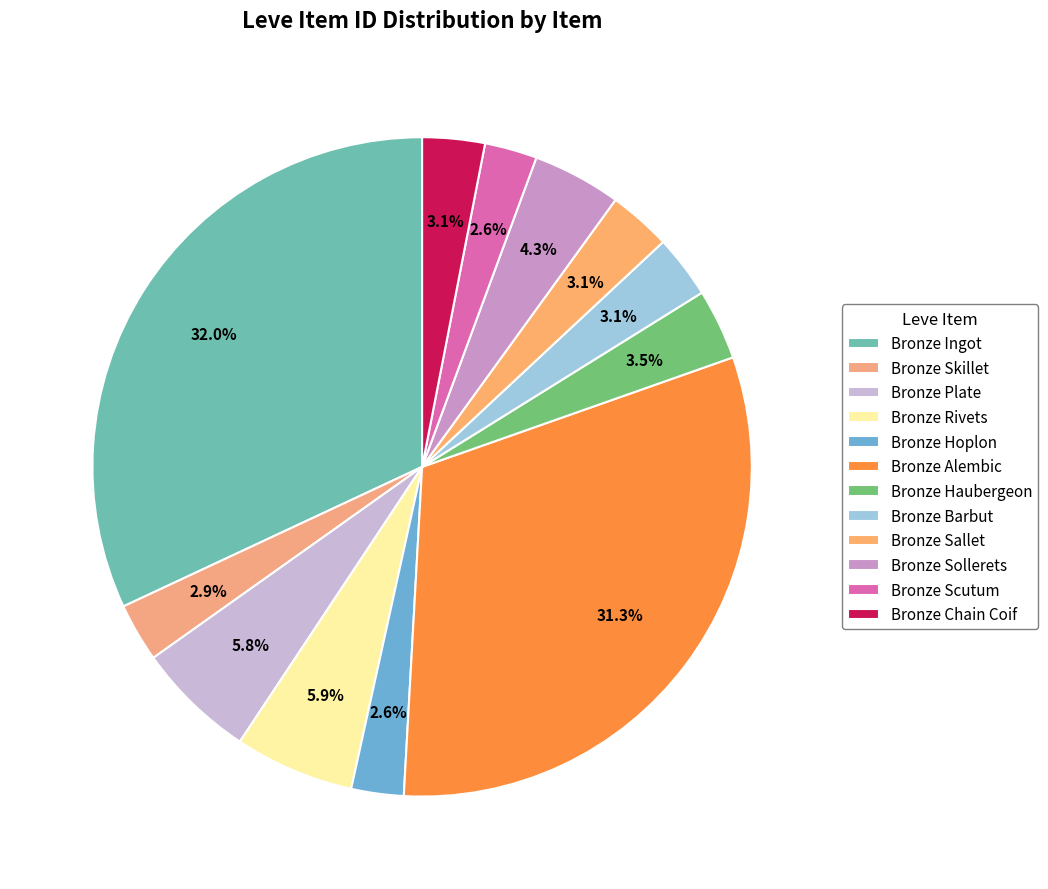

How many segments does this pie chart have?

12